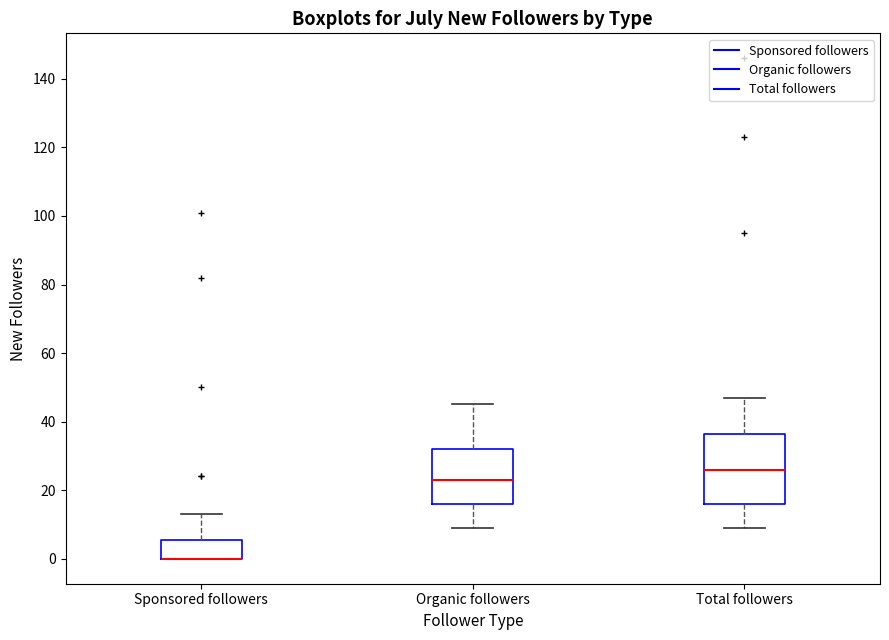

Reading left to right, read every box against the y-axis: the position of its median line, the range the box covers, and the ends of its whiskers. The values are not printed on the chart, so give them approximately, as read against the axis.

Sponsored followers: median 0 (drawn on the box's lower edge), box 0 to 6, whiskers 0 to 14
Organic followers: median 24, box 16 to 32, whiskers 10 to 46
Total followers: median 26, box 16 to 36, whiskers 10 to 48